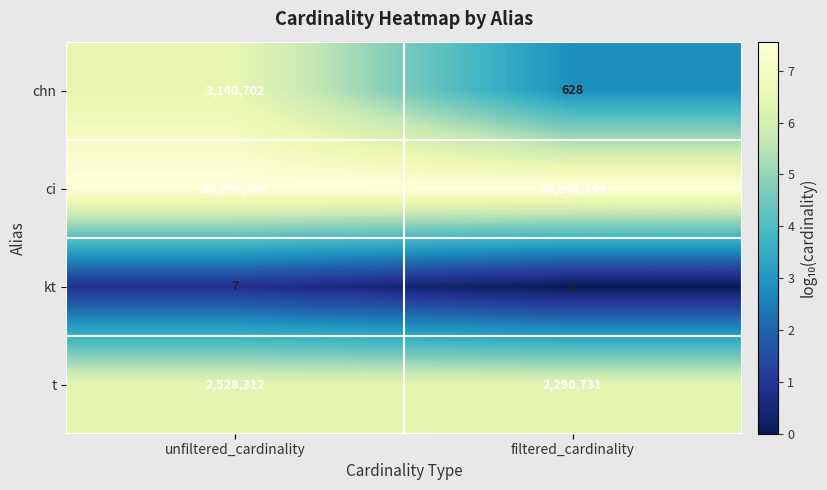

How many series are shown in this chart?

4